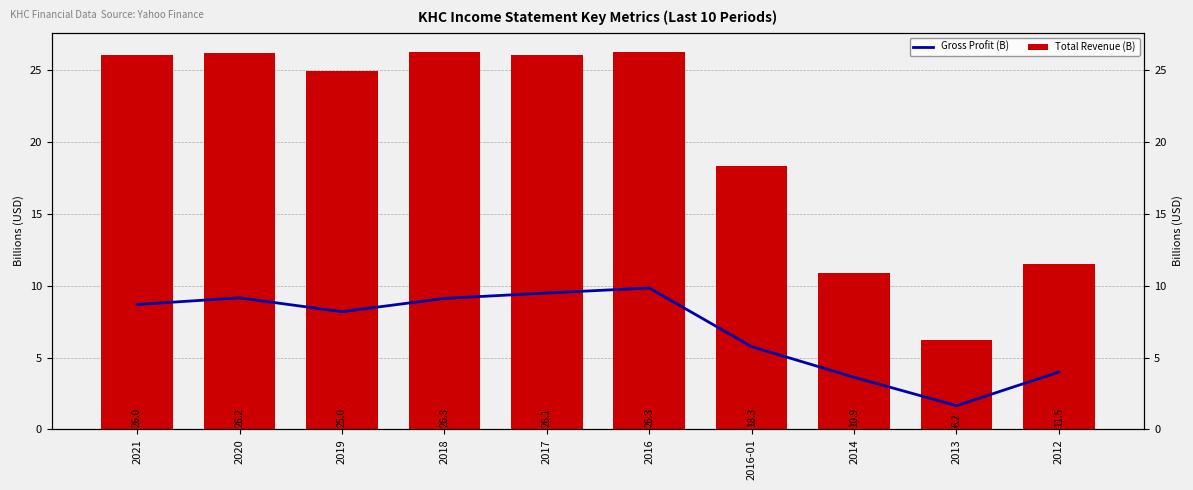

What are all the series names shown in the legend?

Gross Profit (B), Total Revenue (B)